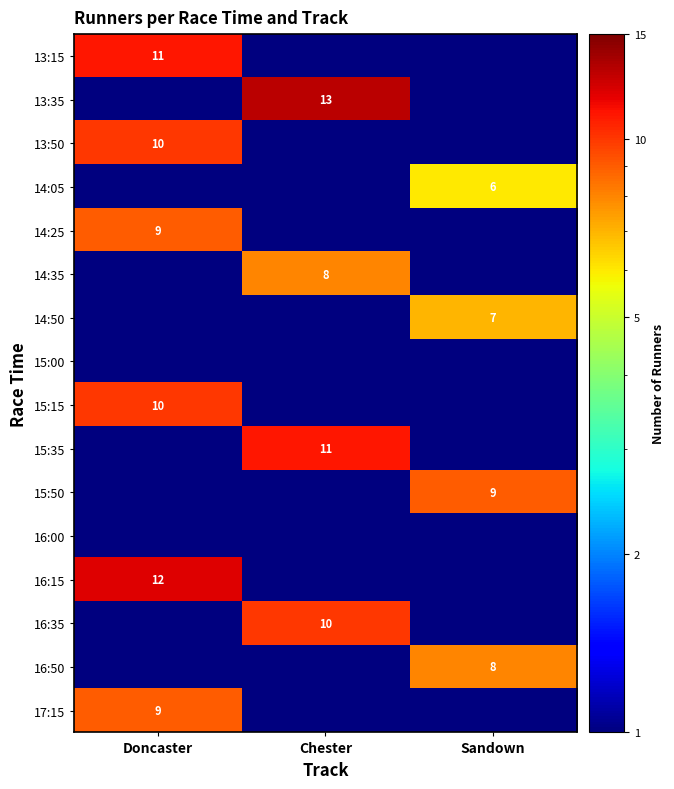

True or false: 14:50 has a value of 7.0 at Sandown.

True